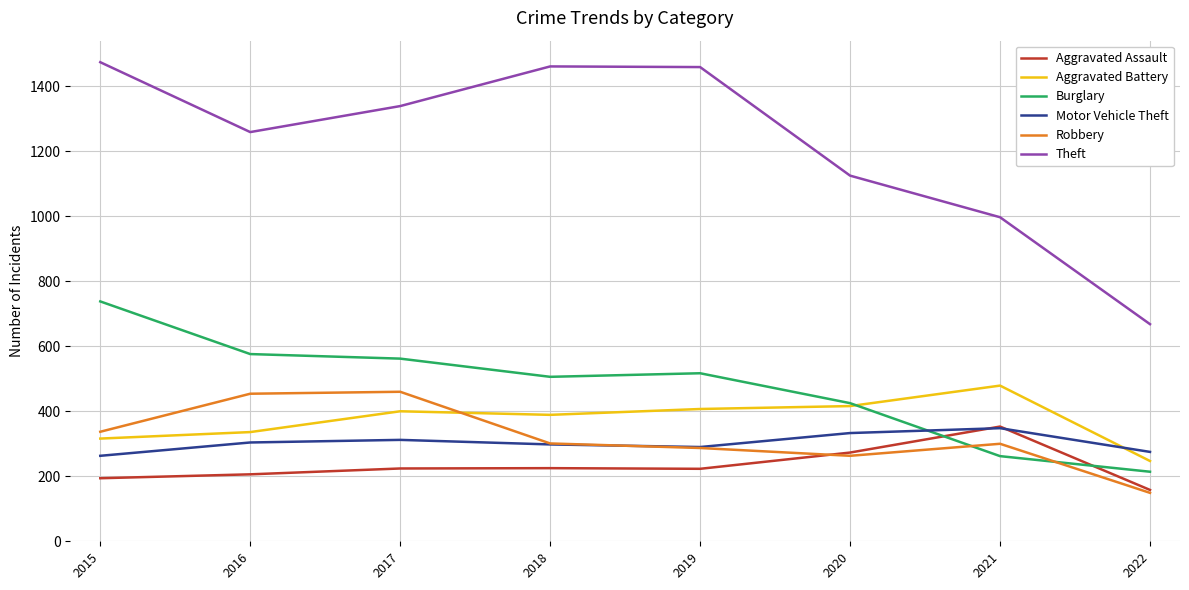

Which series has the widest spread of values?

Theft